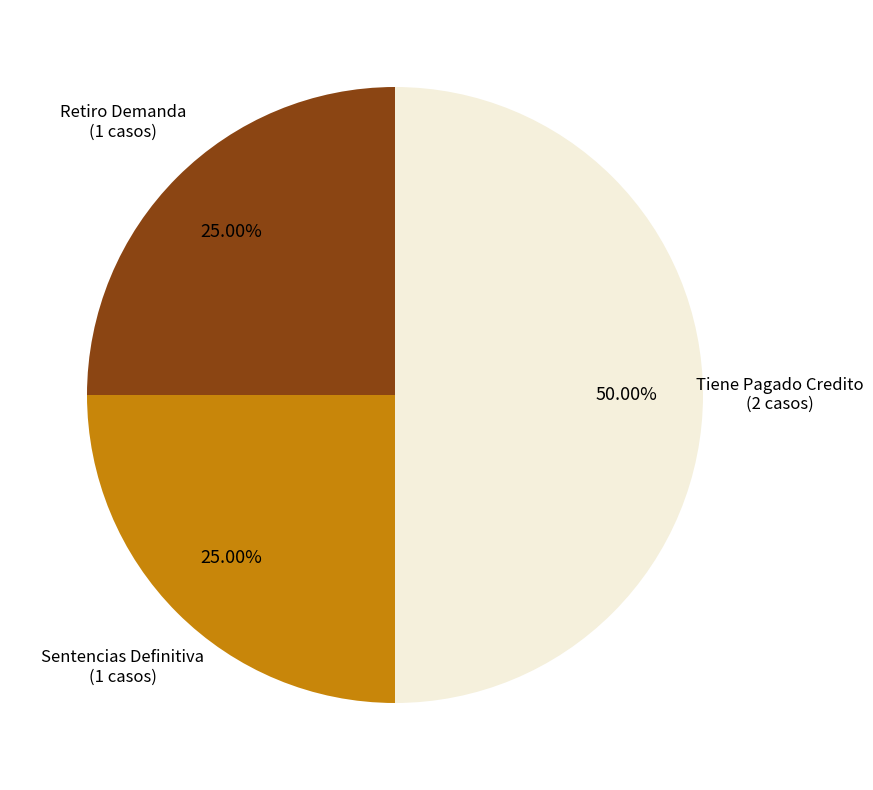

The Tiene Pagado Credito slice represents 64% of the pie. True or false?

False